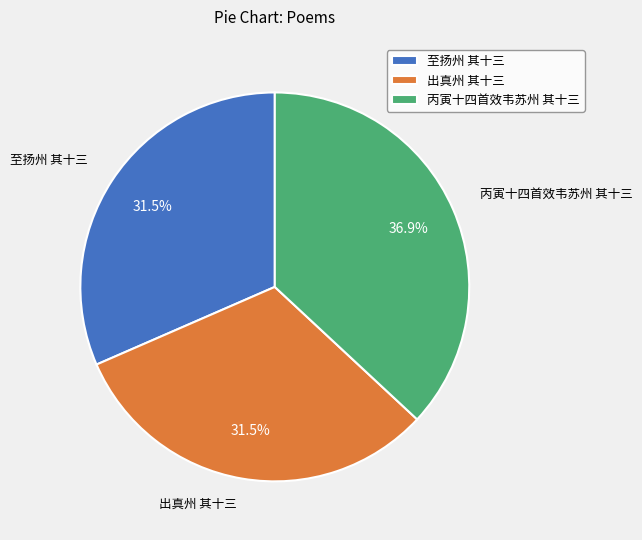

Count the number of slices in the pie.

3